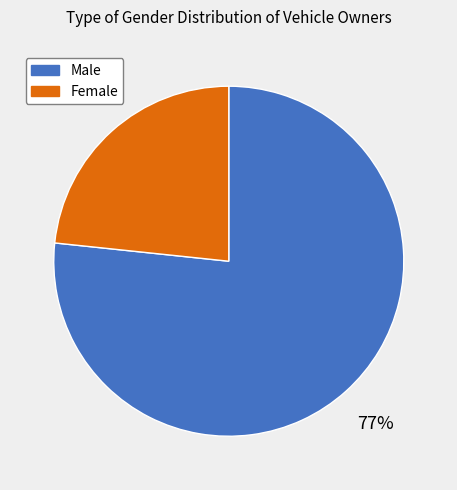

Between Male and Female, which is larger?

Male